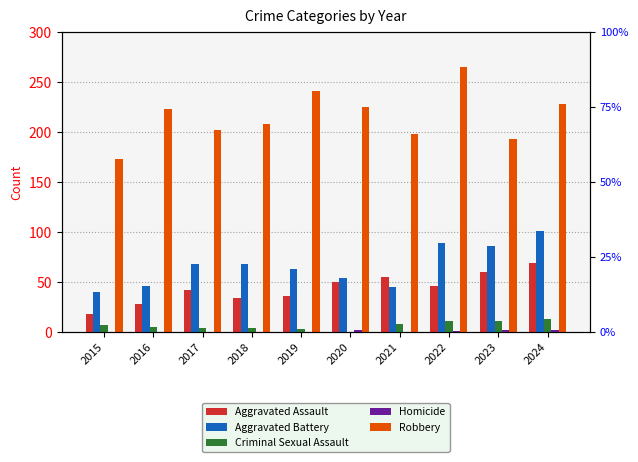

What is the highest value of the Criminal Sexual Assault series?

13